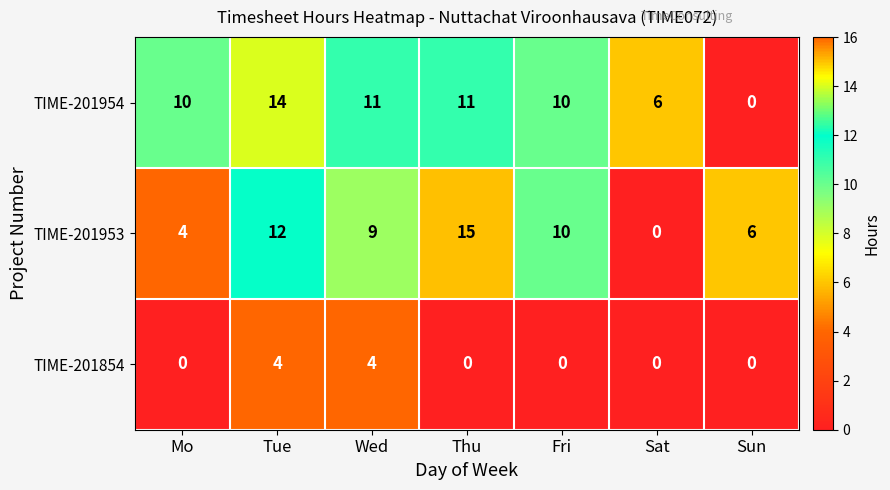

What is the difference between the highest and lowest values at Wed?

7